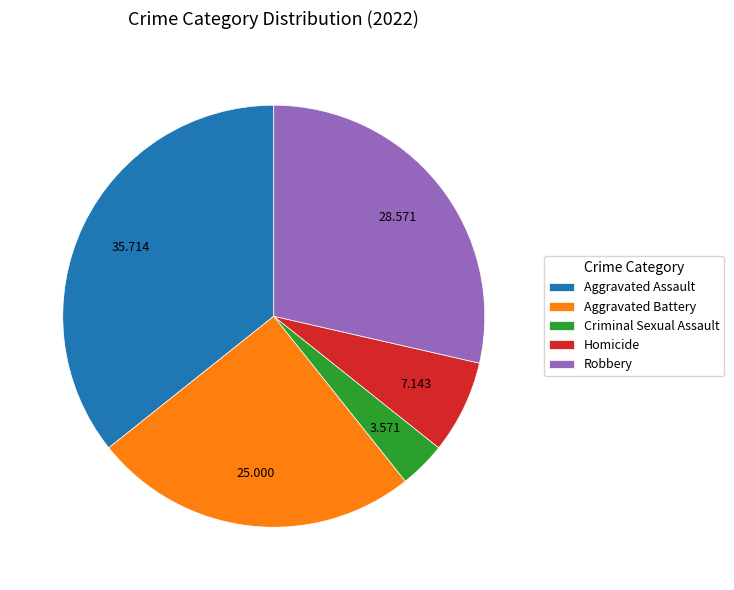

Which slice is the smallest?

Criminal Sexual Assault